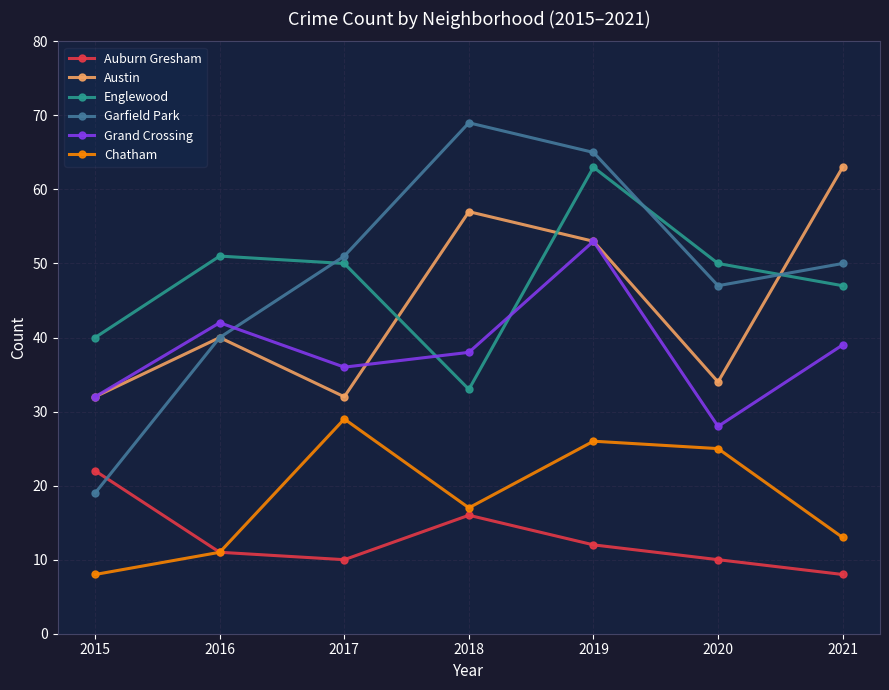

What is the smallest value displayed?

8